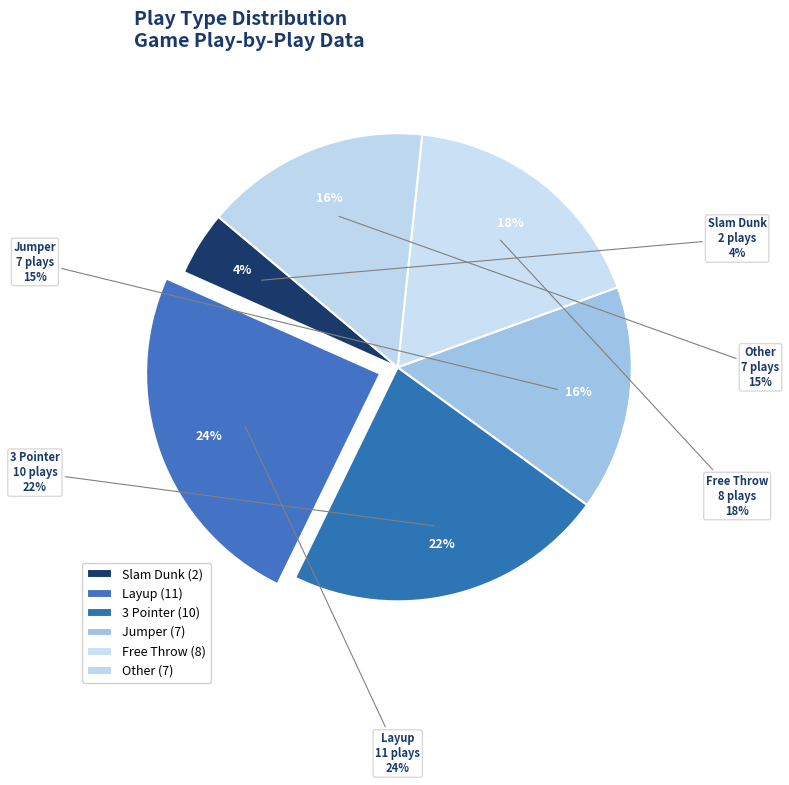

To the nearest percent, what portion does Jumper represent?

16%